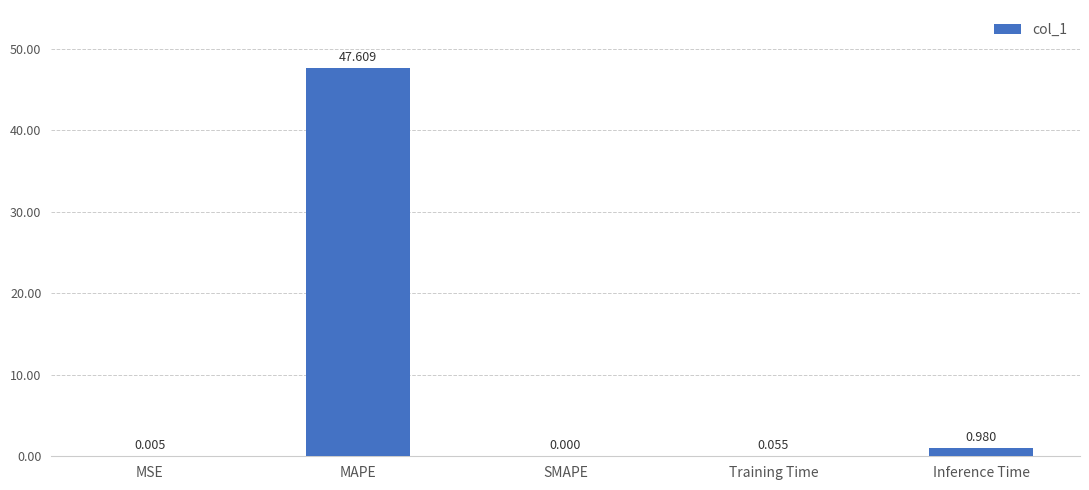

At which label is the value closest to 23?

Inference Time